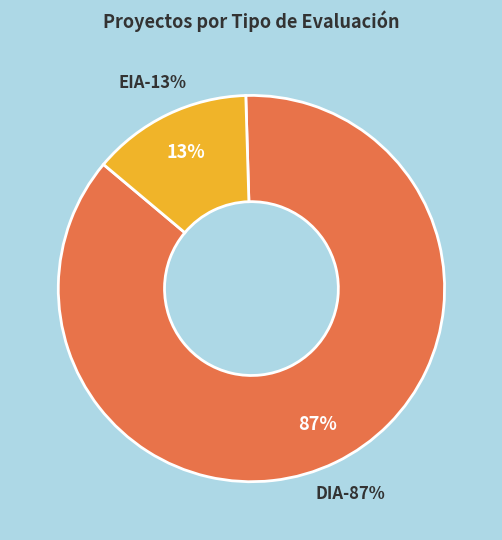

Rank the categories by value from highest to lowest.

DIA, EIA